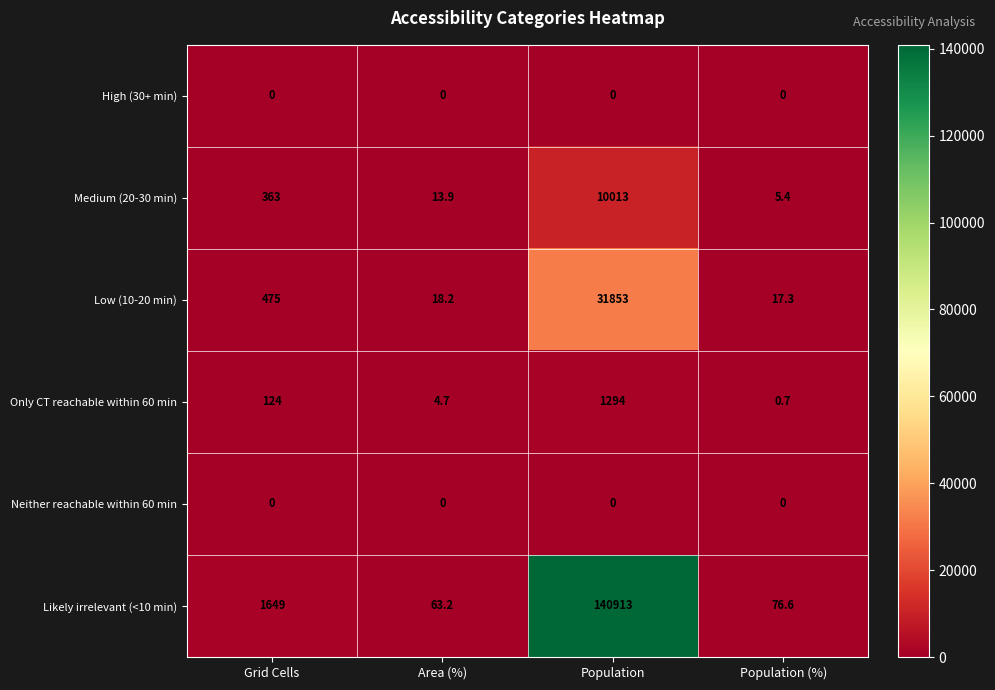

The value of Likely irrelevant (<10 min) at Population (%) is 76.6. True or false?

True